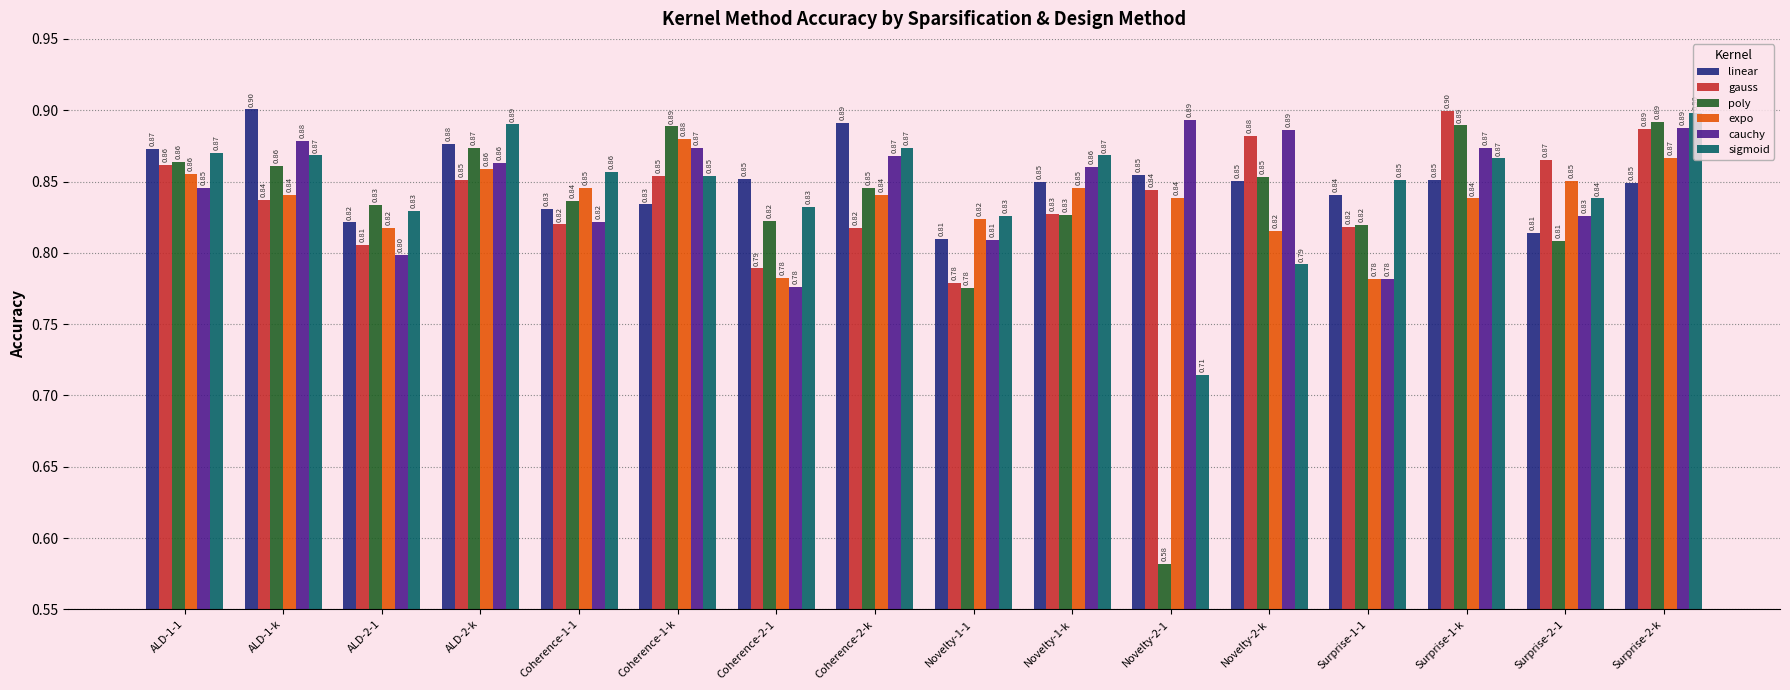

Which series has the widest spread of values?

poly